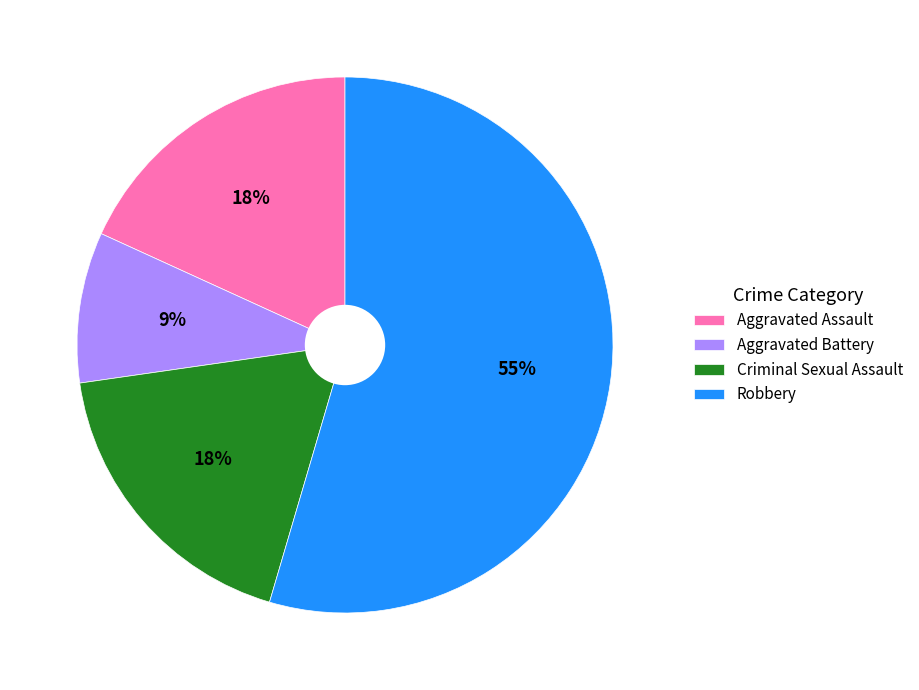

Count the number of slices in the pie.

4